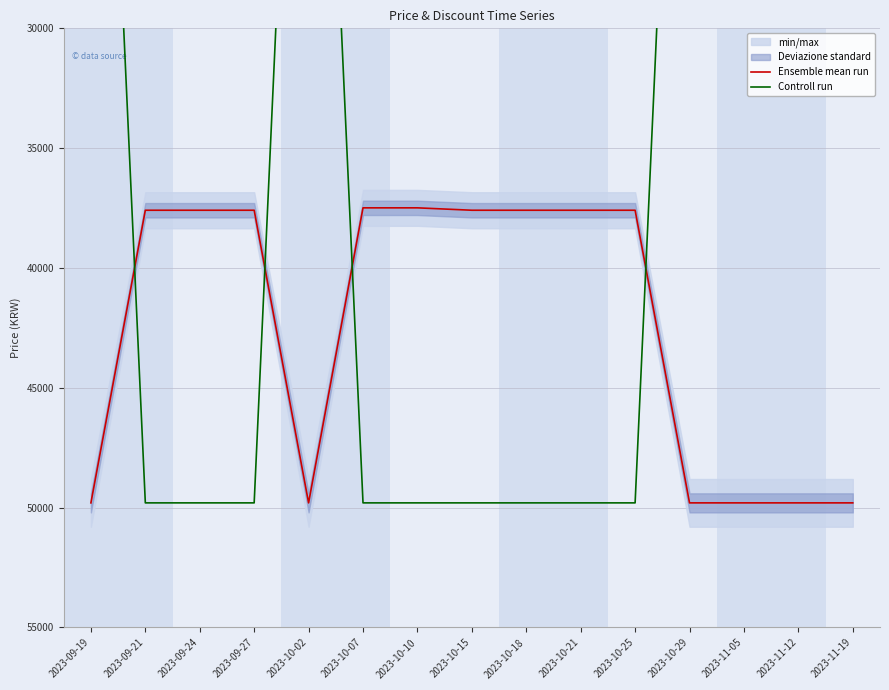

What is the greatest value displayed?

49800